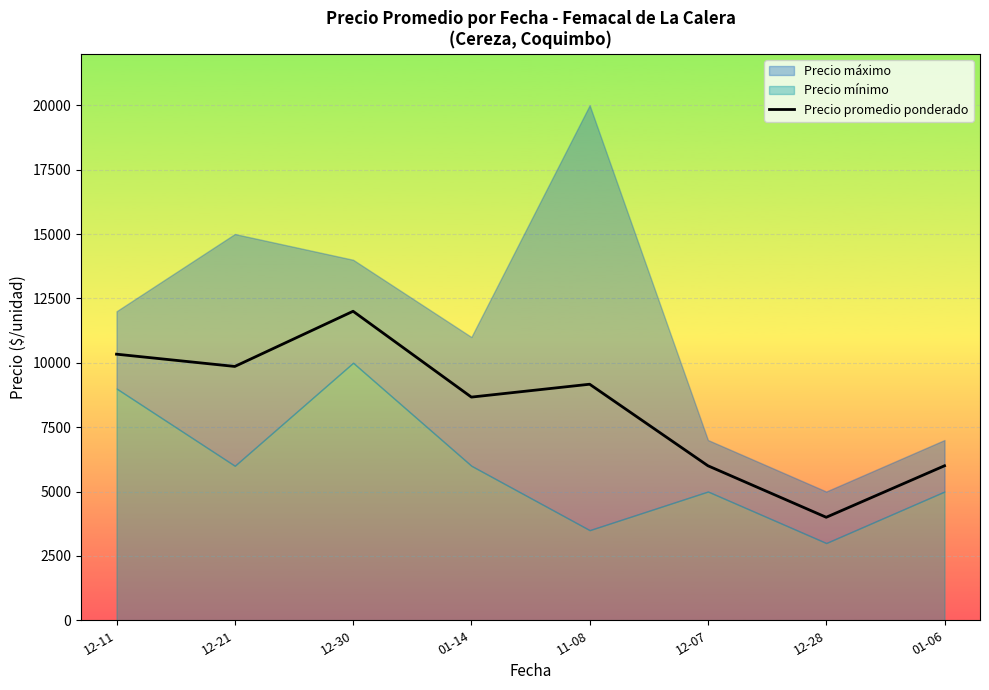

How many lines are shown in the chart?

1